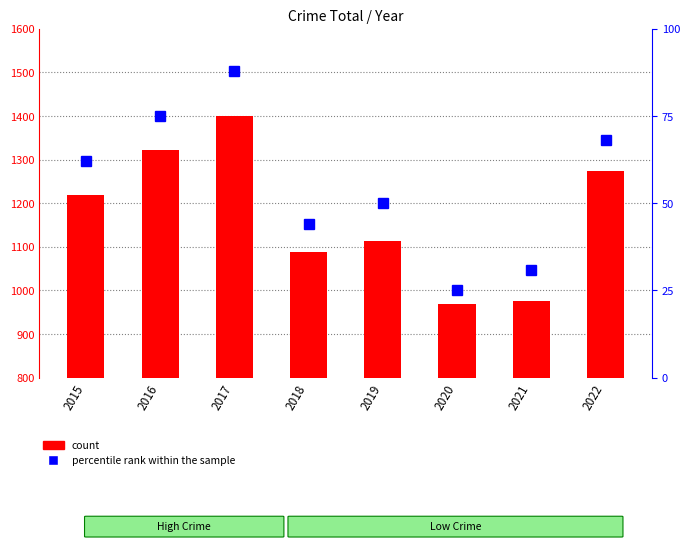

Rank the series by their average value, from lowest to highest.

percentile rank within the sample, count